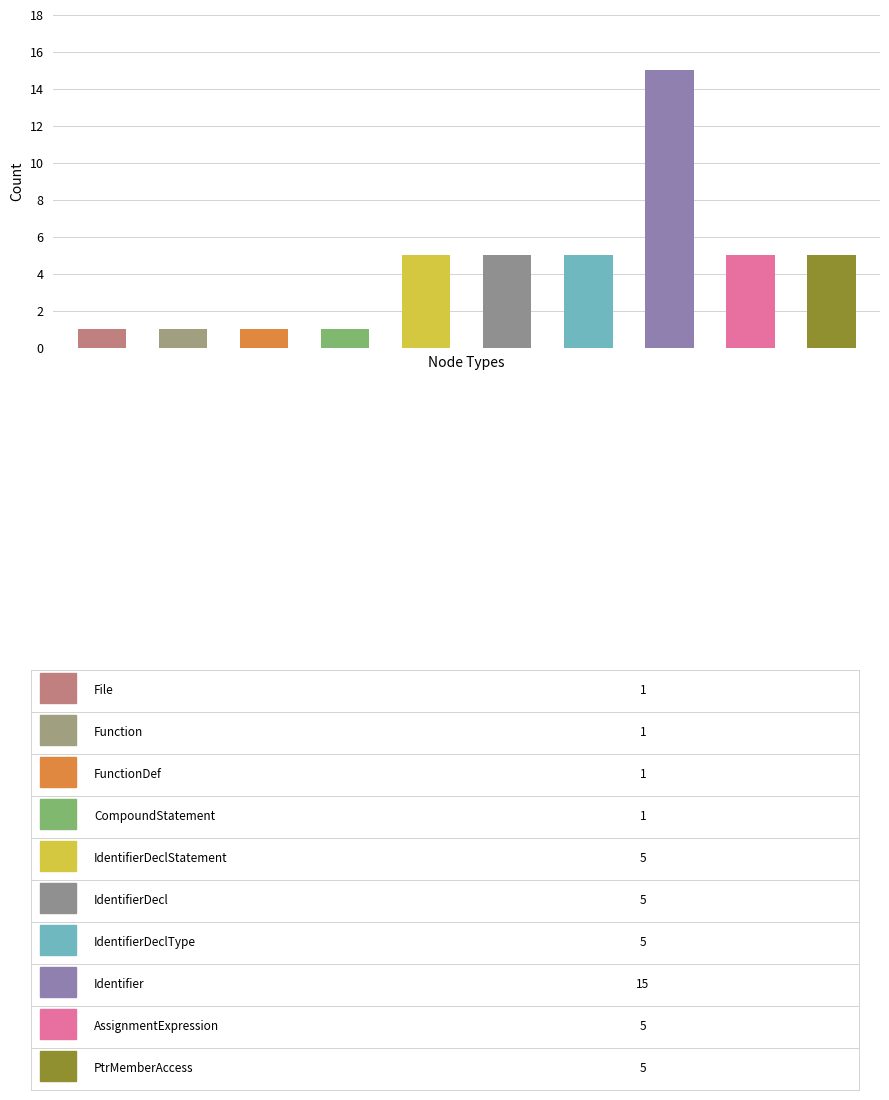

Are the bars horizontal?

No